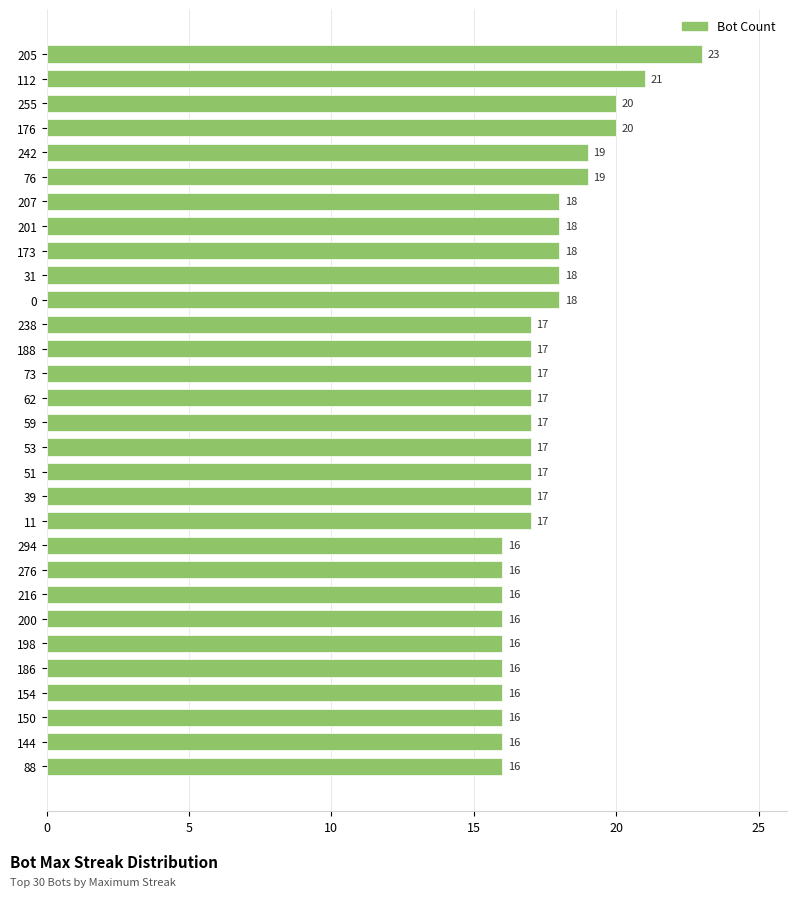

Reading top to bottom, extract all data points from this chart.

23	21	20	20	19	19	18	18	18	18	18	17	17	17	17	17	17	17	17	17	16	16	16	16	16	16	16	16	16	16